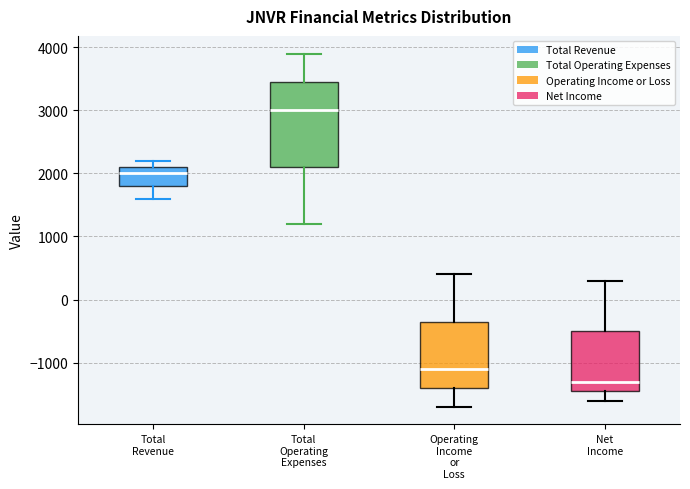

Where does the median line of the box for Net Income sit on the y-axis? The values are not printed on the chart, so give them approximately, as read against the axis.

-1300